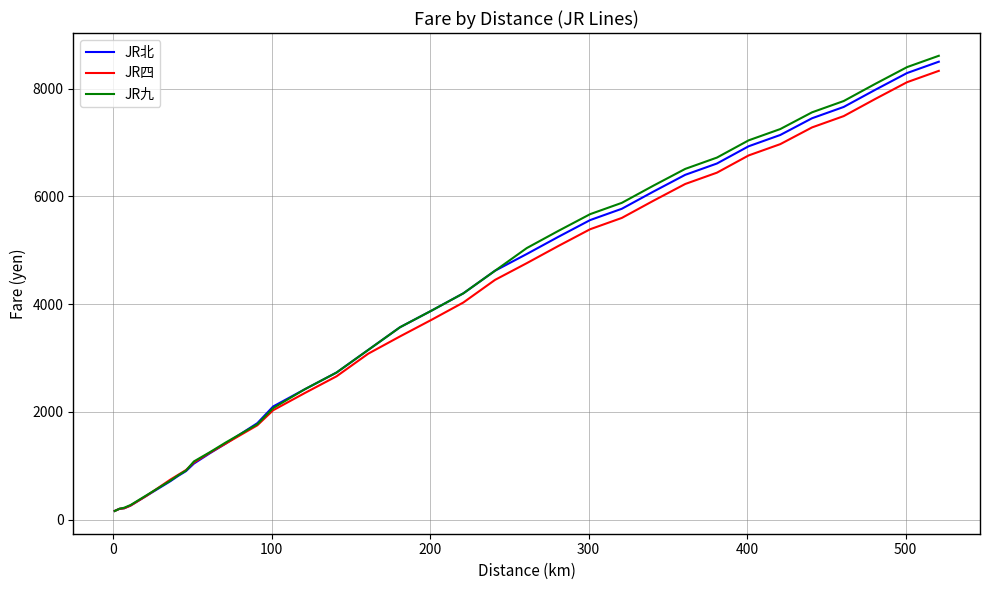

What is the maximum value shown in the chart?

8610